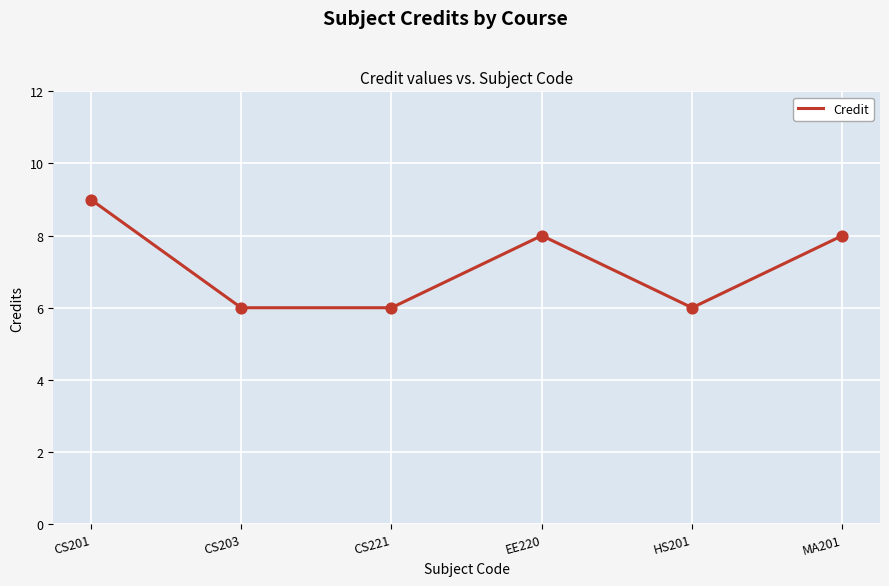

Between HS201 and CS201, which is larger?

CS201